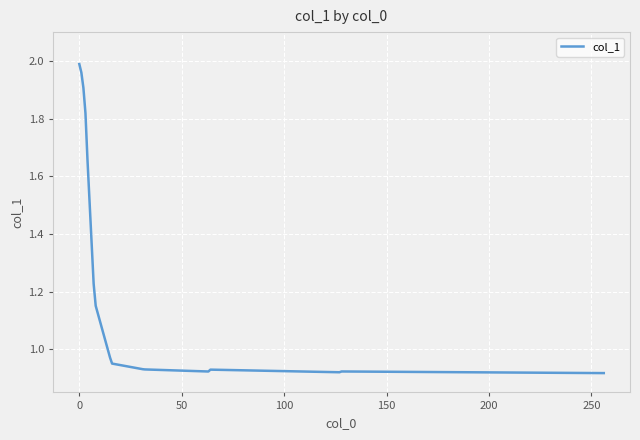

What is the difference between the maximum and minimum values?

1.1